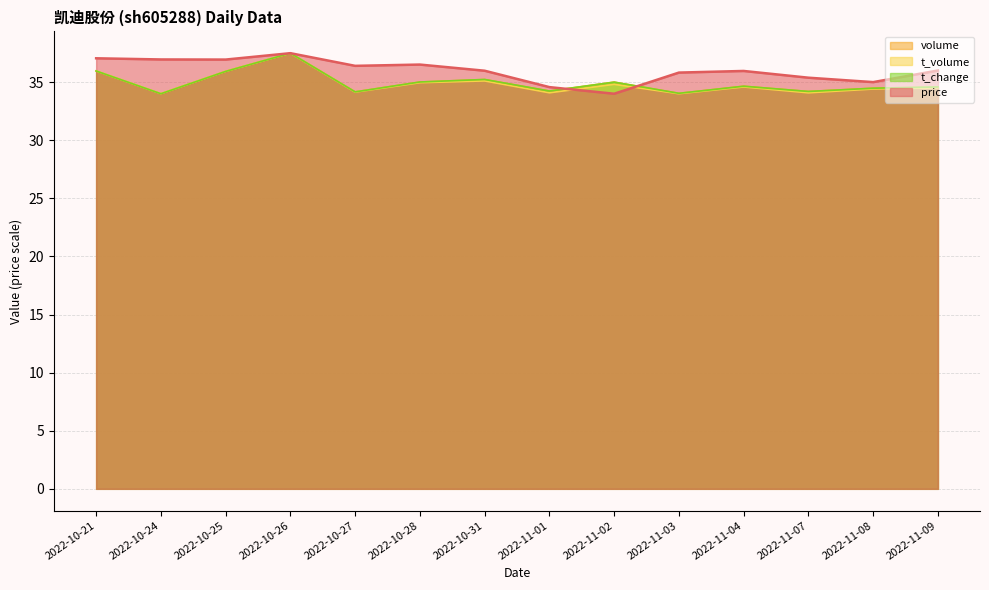

What is the difference between the highest and lowest values at 2022-11-08?

0.6